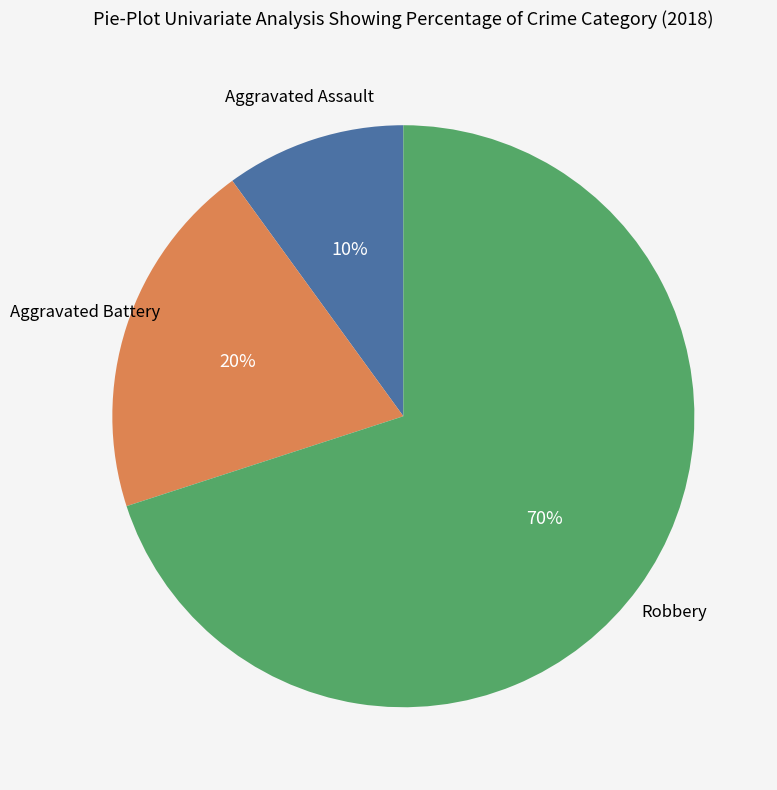

Is there any slice that represents more than half of the pie?

Yes